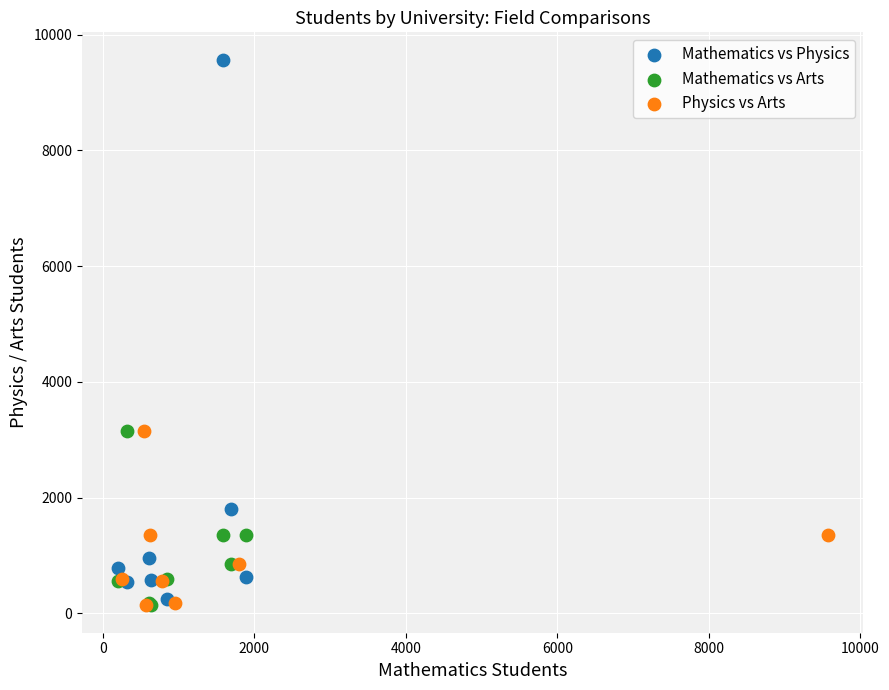

Which series has the largest Y range (max minus min)?

Mathematics vs Physics